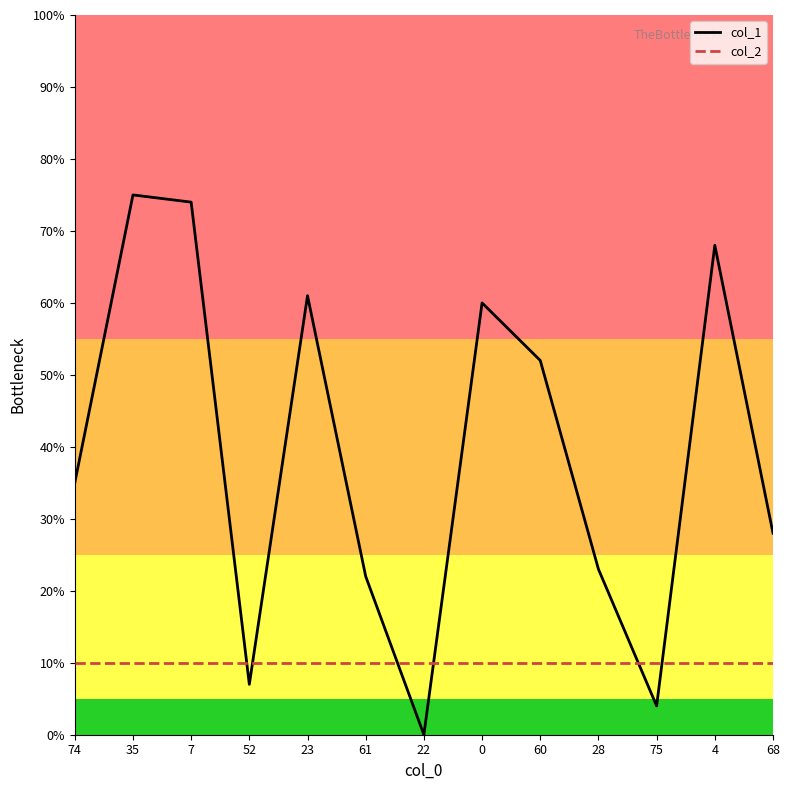

Where do col_1 and col_2 first cross each other?

7 and 52